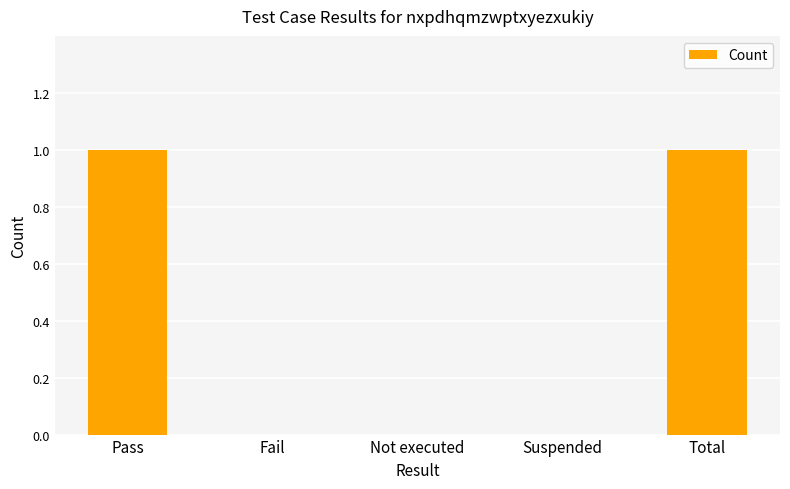

Between Pass and Suspended, which is larger?

Pass